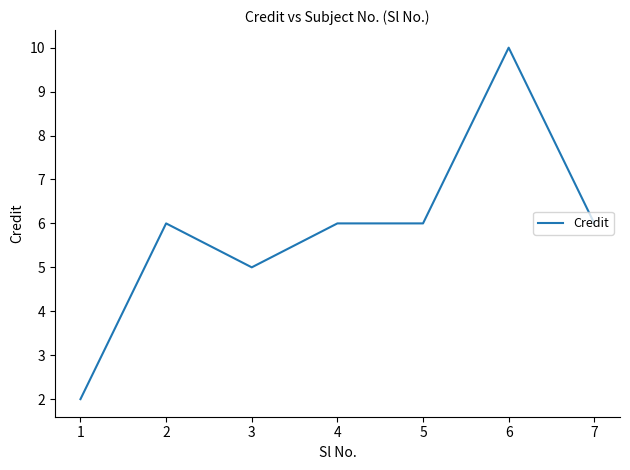

How many categories are shown in the chart?

7